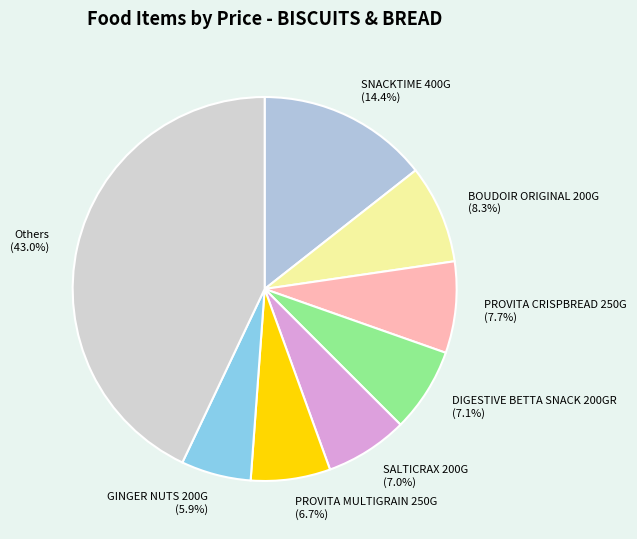

Which has a higher value, SALTICRAX 200G (7.0%) or SNACKTIME 400G (14.4%)?

SNACKTIME 400G (14.4%)